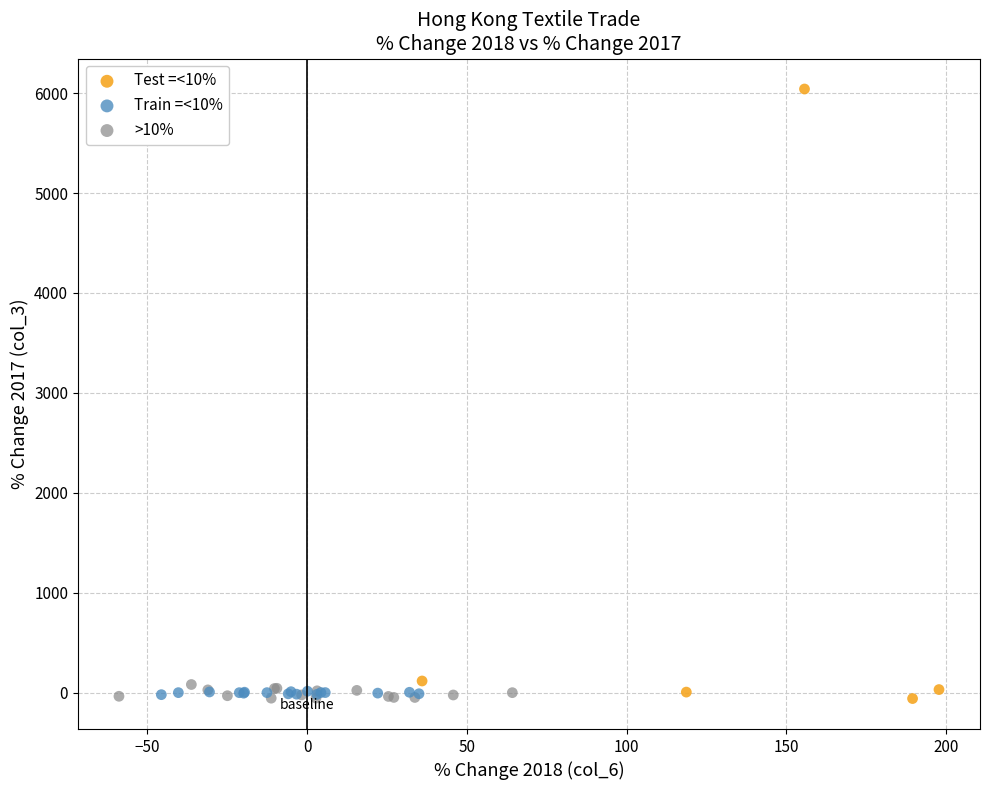

What are all the series names shown in the legend?

Test =<10%, Train =<10%, >10%